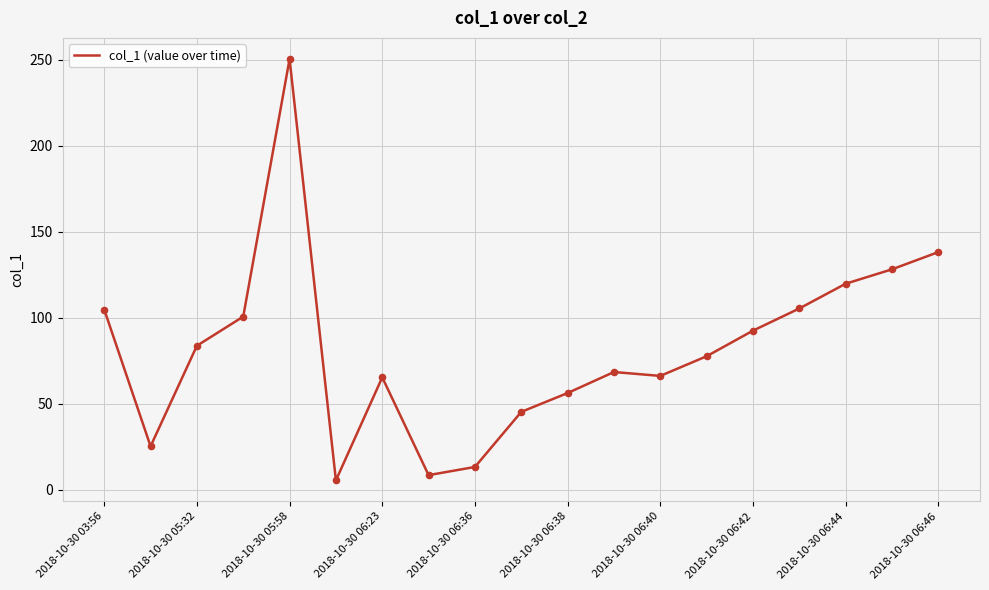

What is the minimum value shown in the chart?

5.4